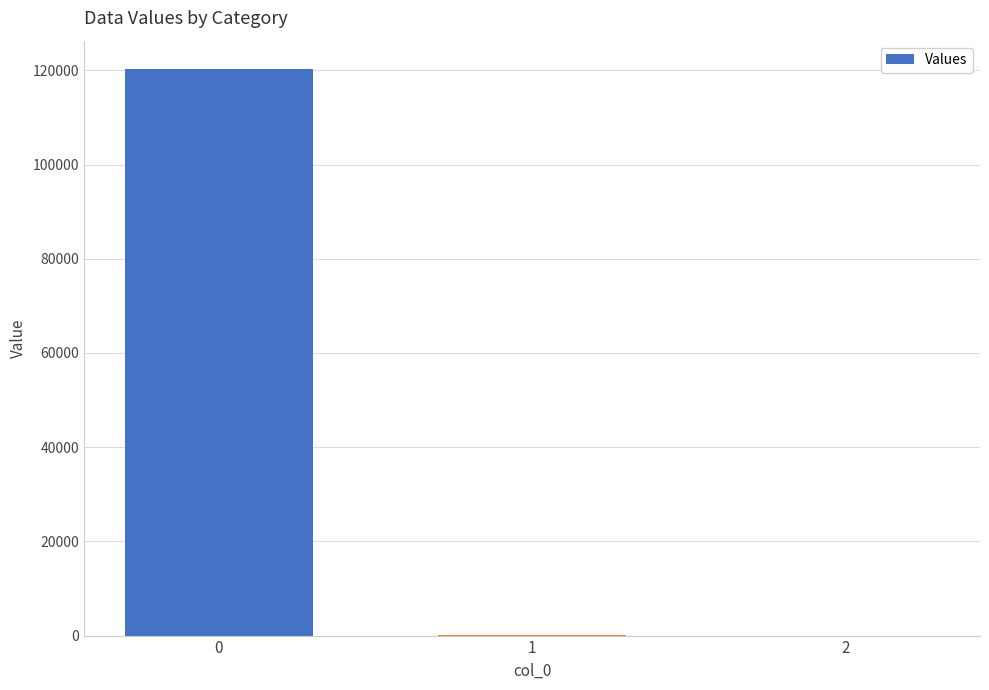

Does the chart contain stacked bars?

No